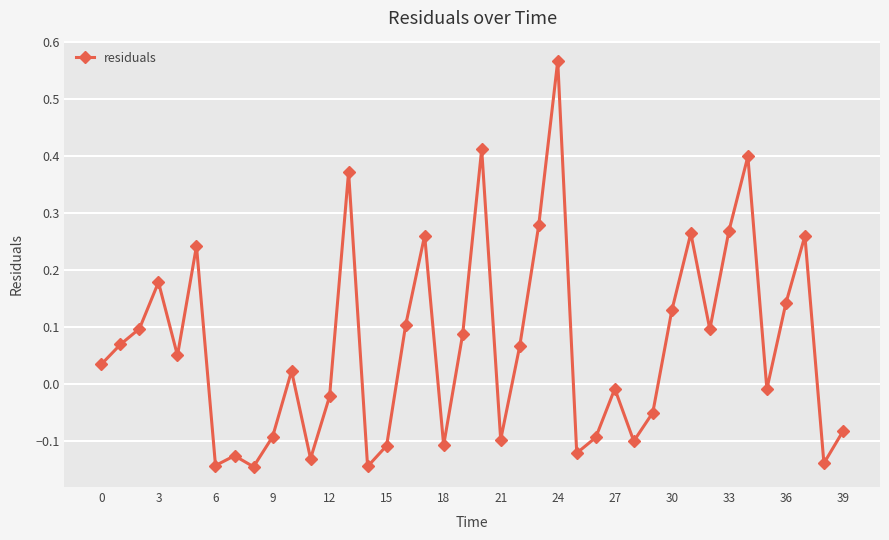

How many points are lower than both their immediate neighbors (excluding endpoints)?

12